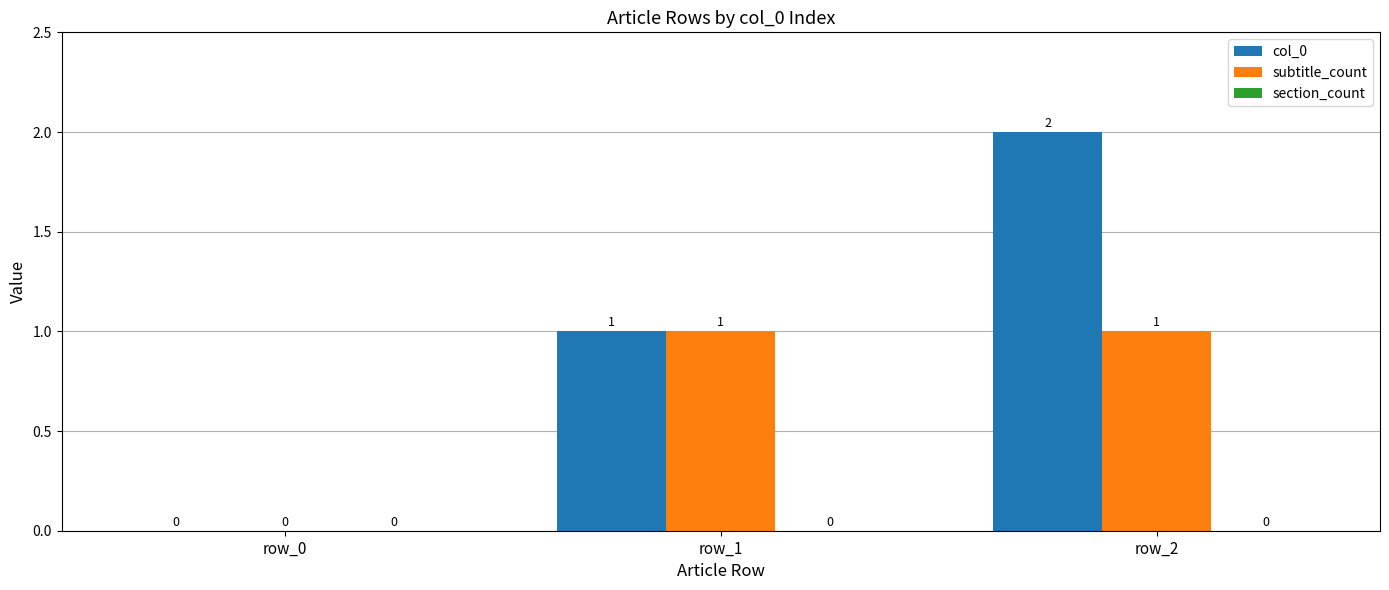

What is the spread (max minus min) of values at row_1?

0